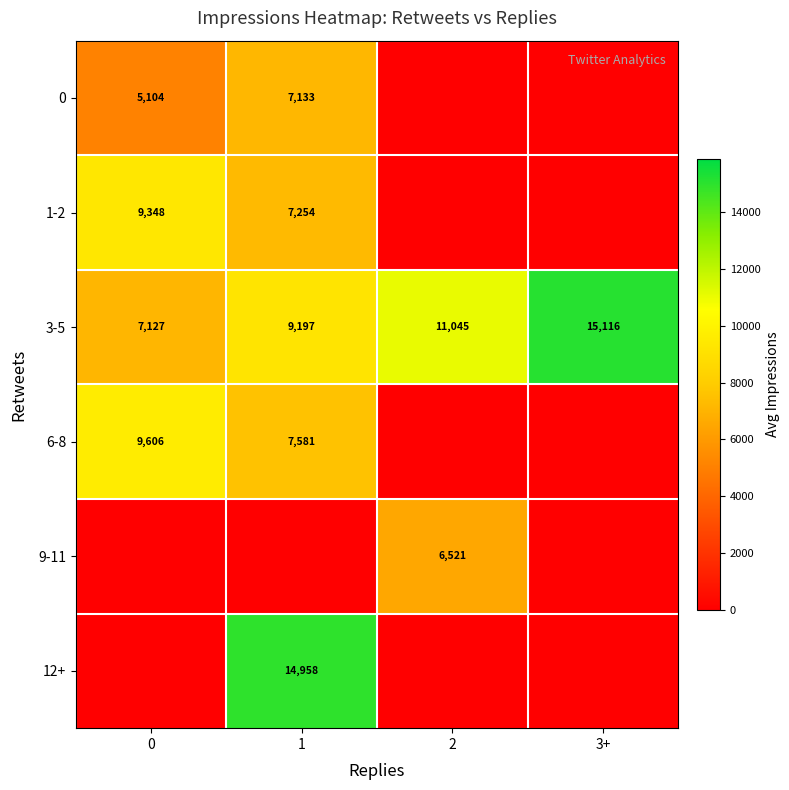

Rank the categories by 3-5 value from lowest to highest.

0, 1, 2, 3+